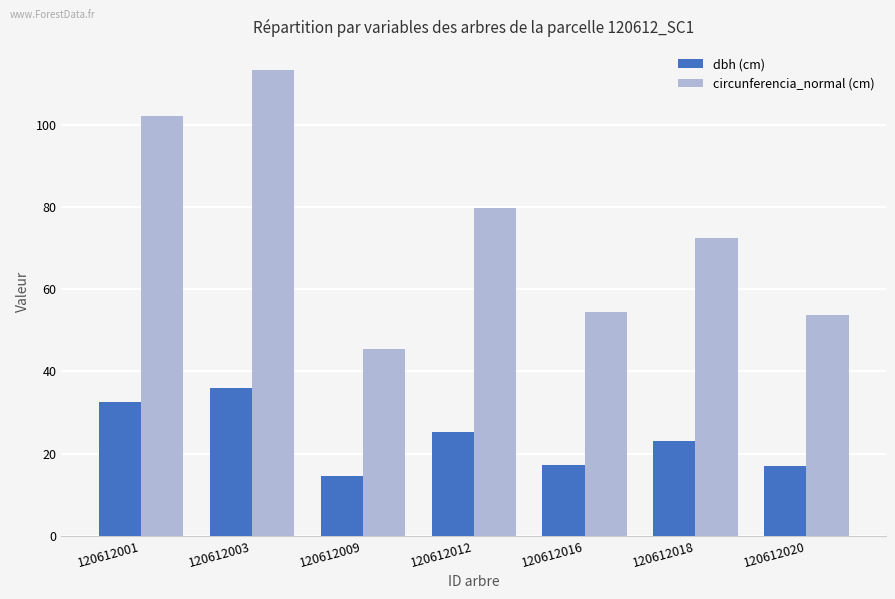

What is the total value across all series at 120612001?

134.5